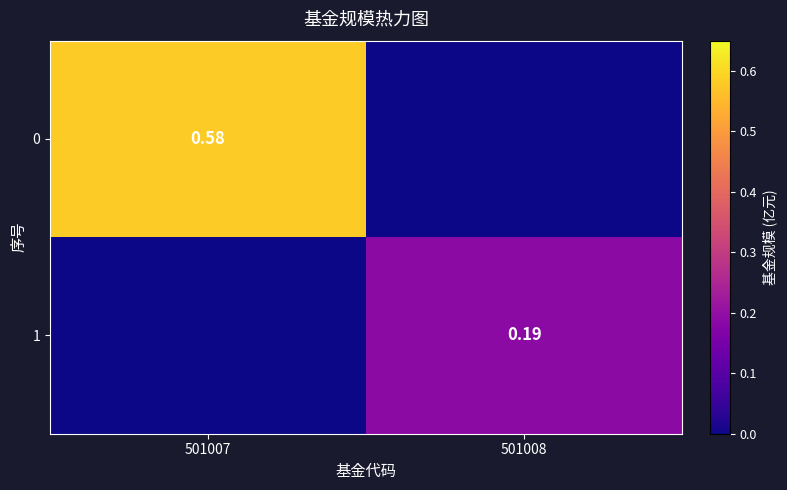

True or false: 1 has a value of 0.1 at 501007.

False